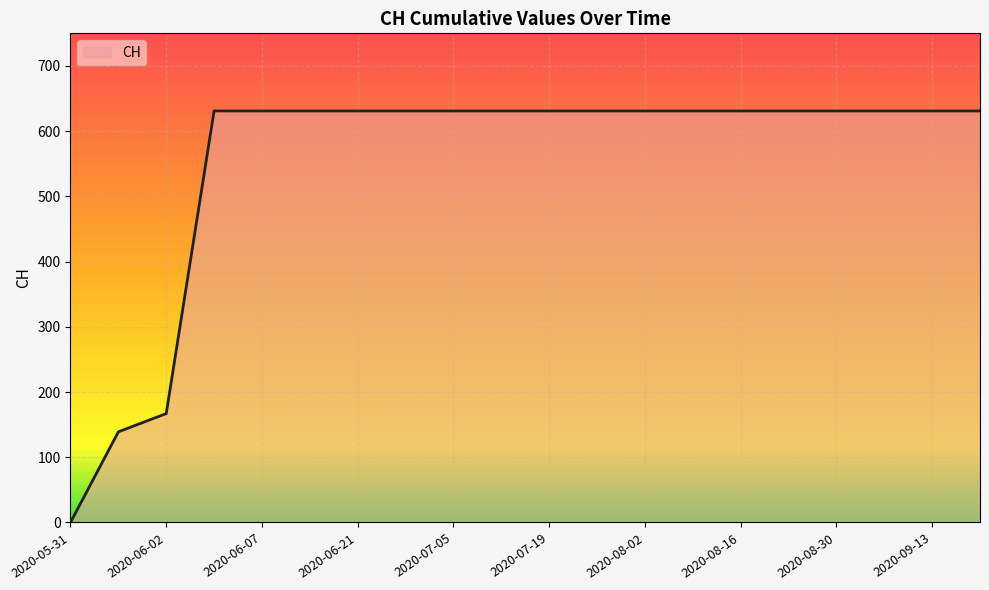

What is the greatest value displayed?

631